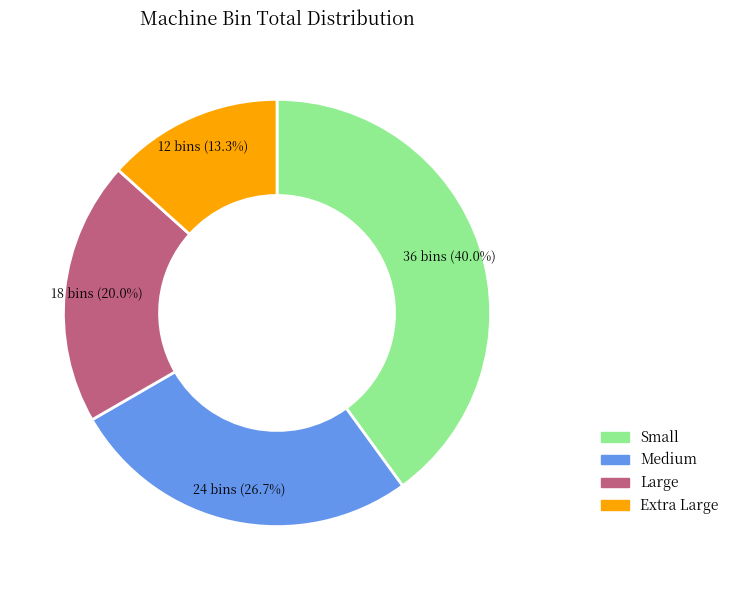

Which slice is the smallest?

Extra Large